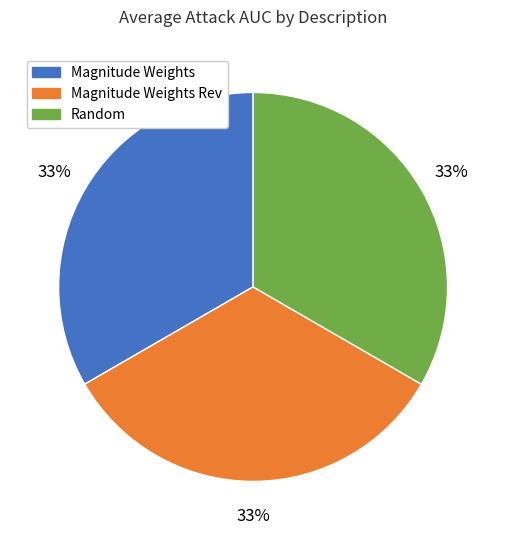

Is there any slice that represents more than half of the pie?

No